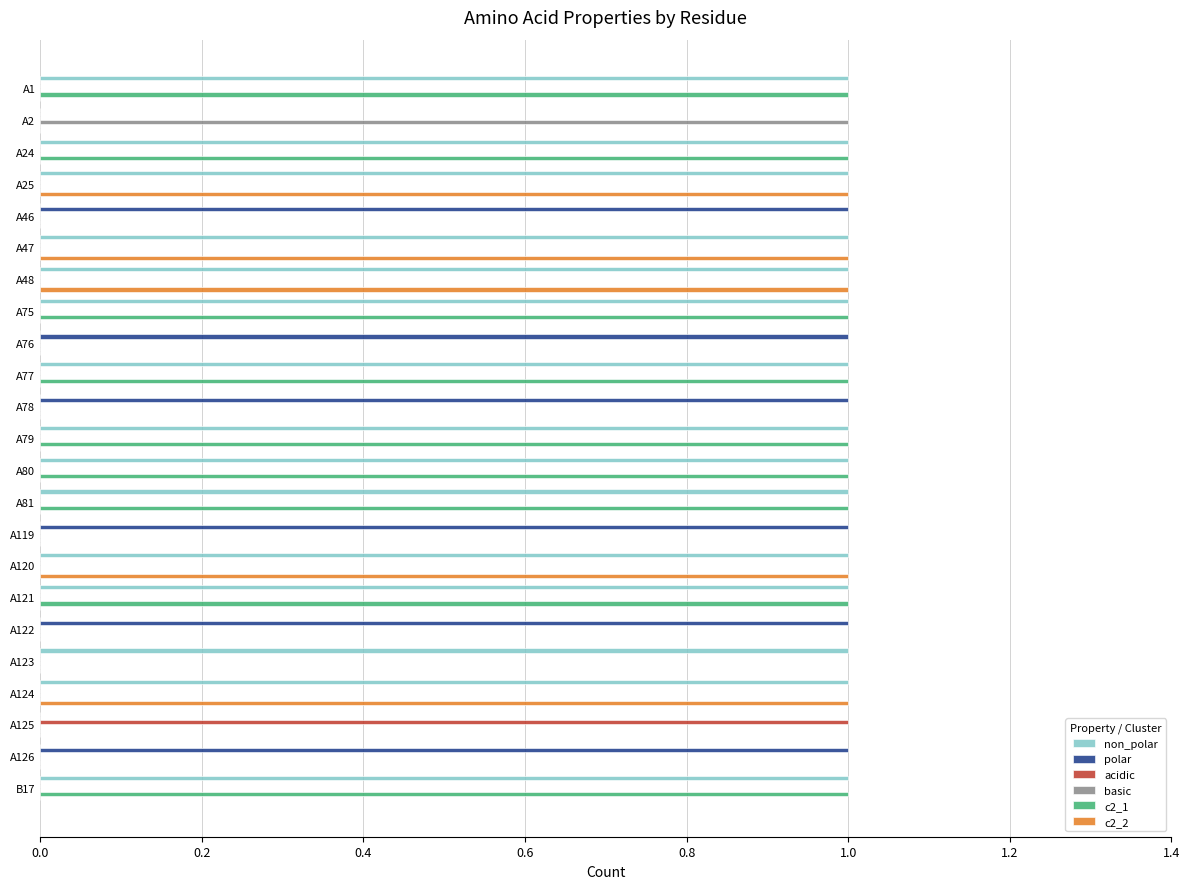

The value of basic at A78 is -1. True or false?

False